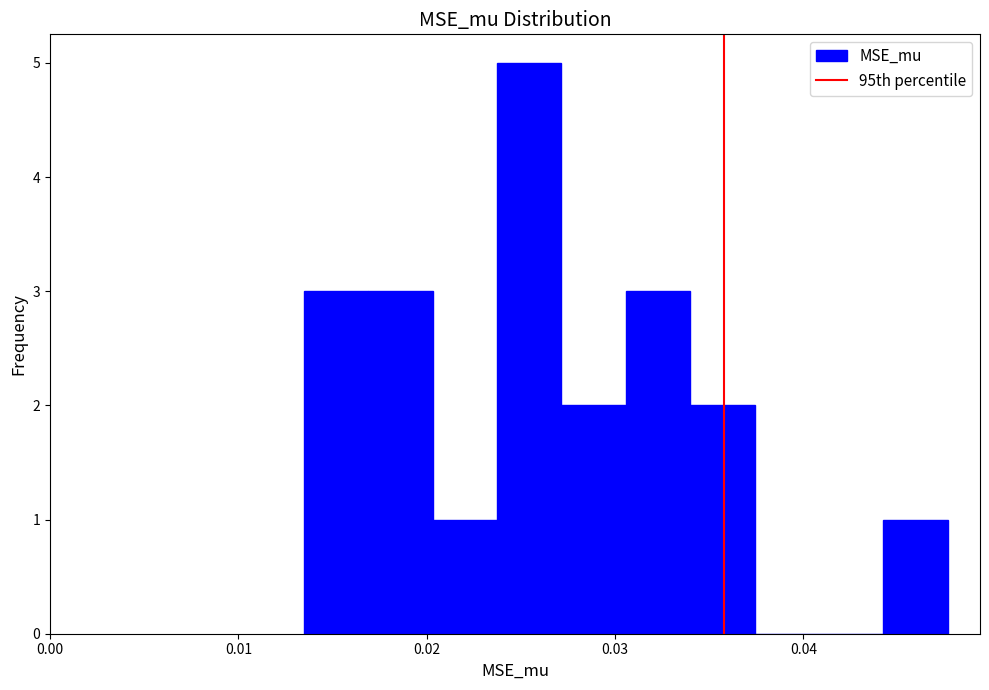

Read against the x-axis, roughly where is the centre of the tallest bar?

0.025